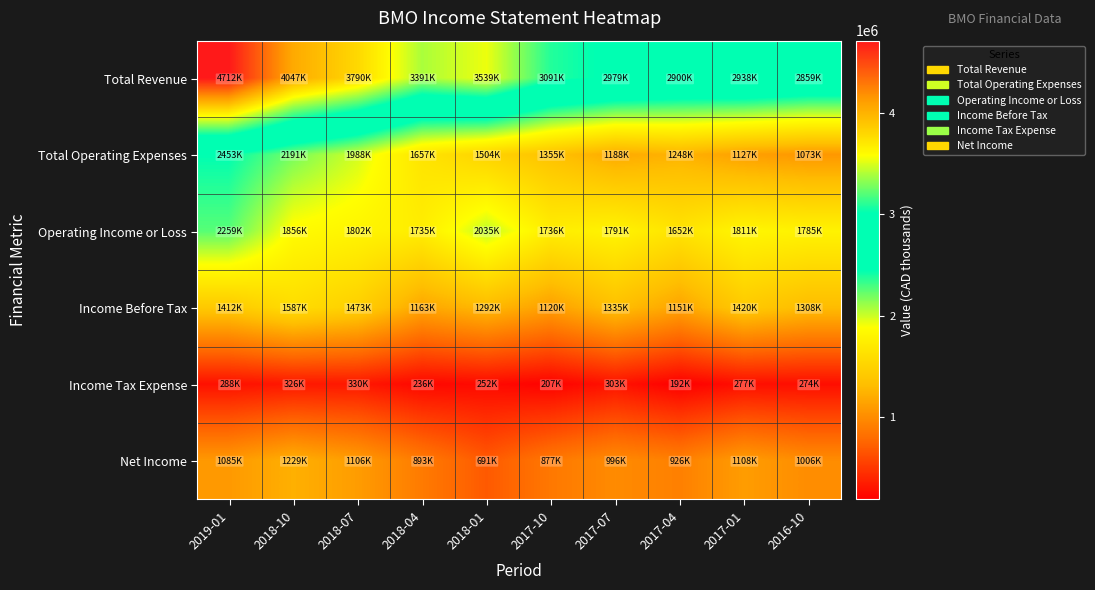

Which series has the largest range (max minus min)?

Total Revenue